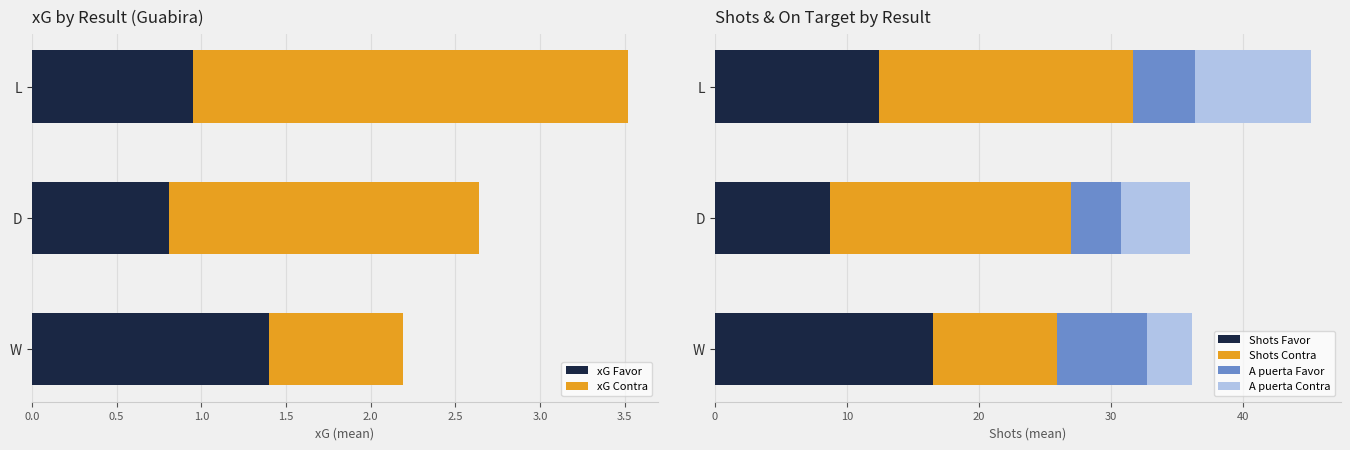

Count the number of categories in the chart.

3